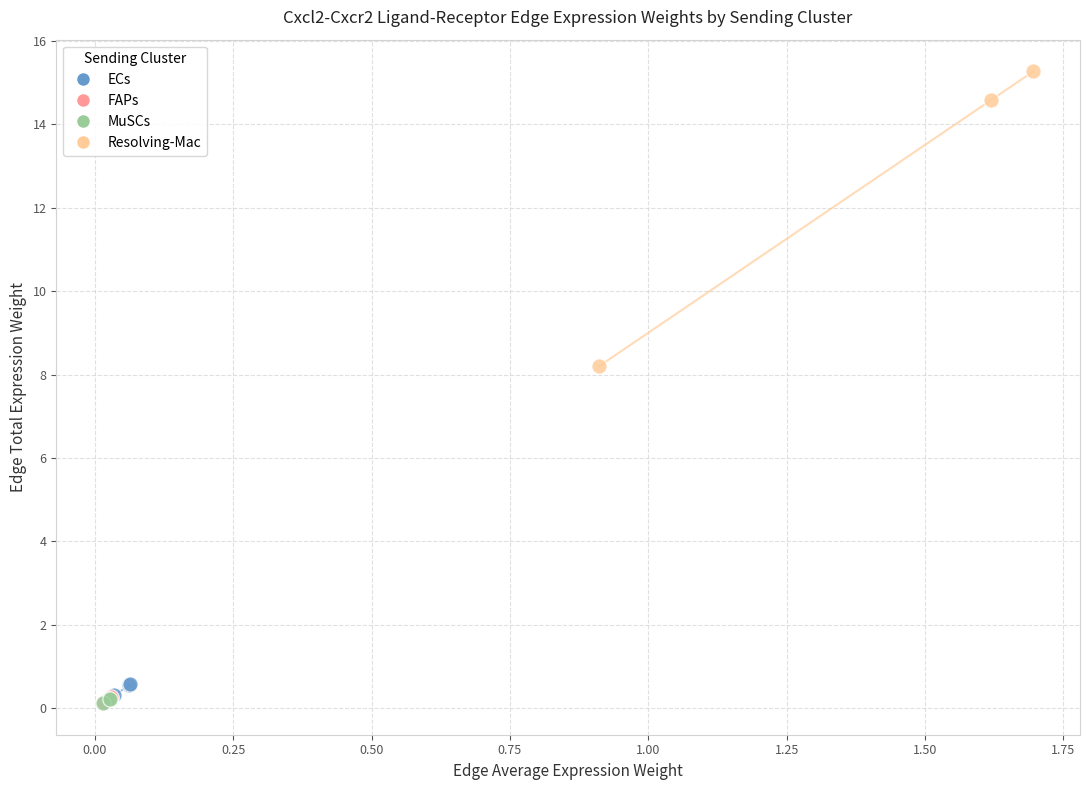

Which series has the widest spread of Y values?

Resolving-Mac